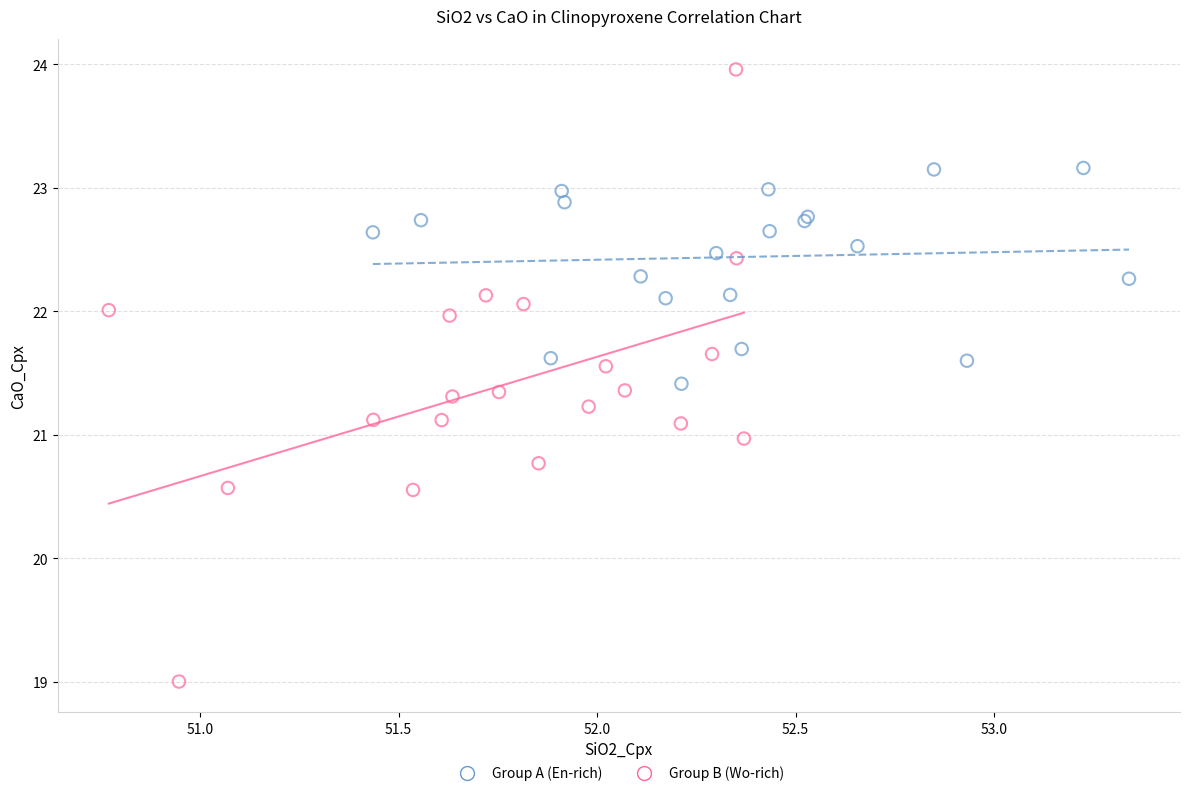

Which series has the largest Y range (max minus min)?

Group B (Wo-rich)